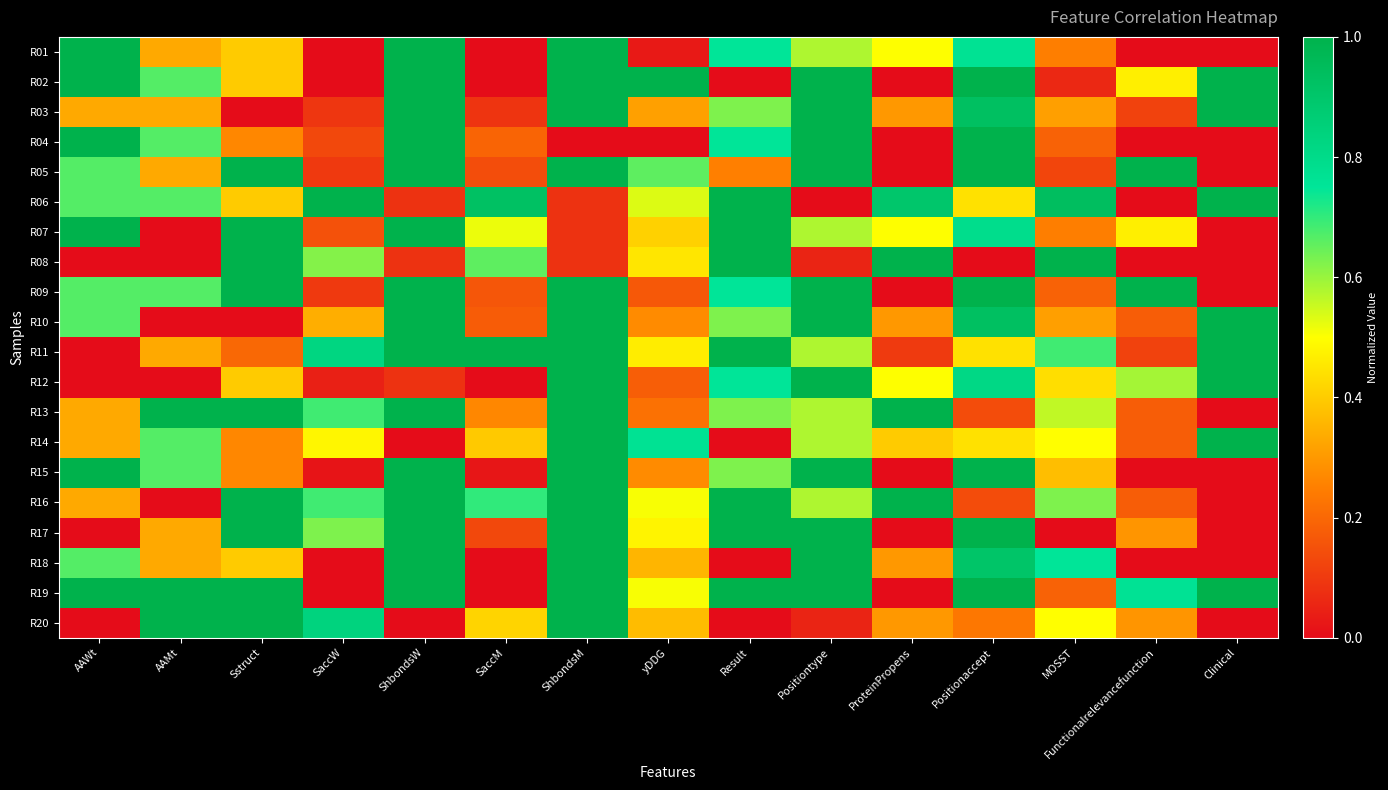

Rank the series at yDDG from lowest to highest value.

R04, R01, R09, R12, R13, R10, R15, R03, R18, R20, R07, R08, R11, R17, R16, R19, R06, R05, R14, R02